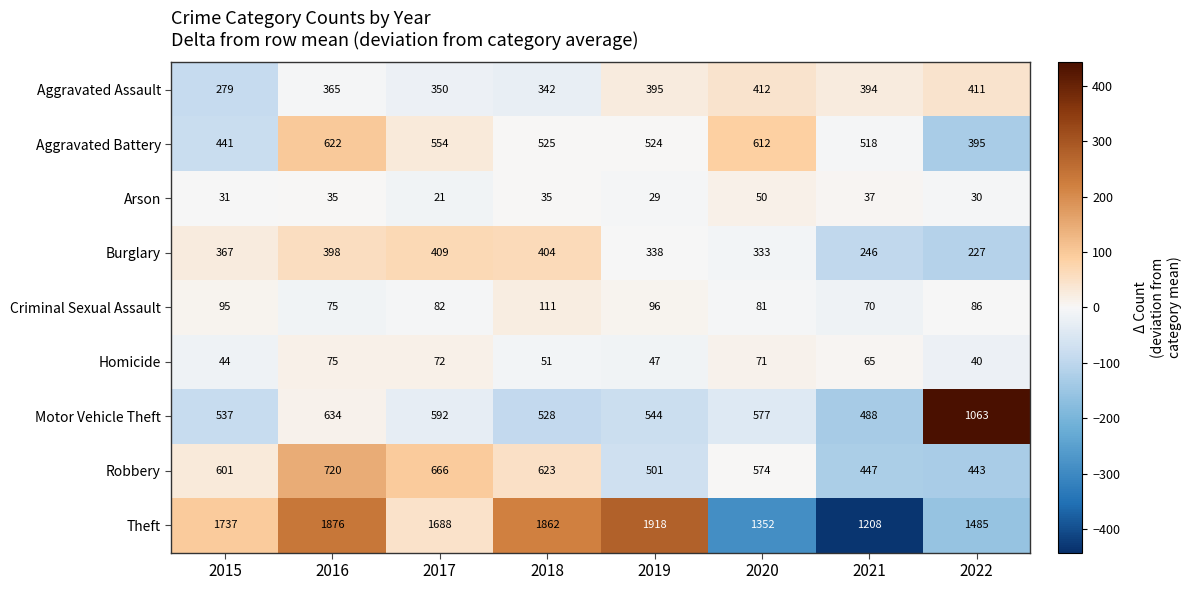

What is the total value across all series at 2021?

3473